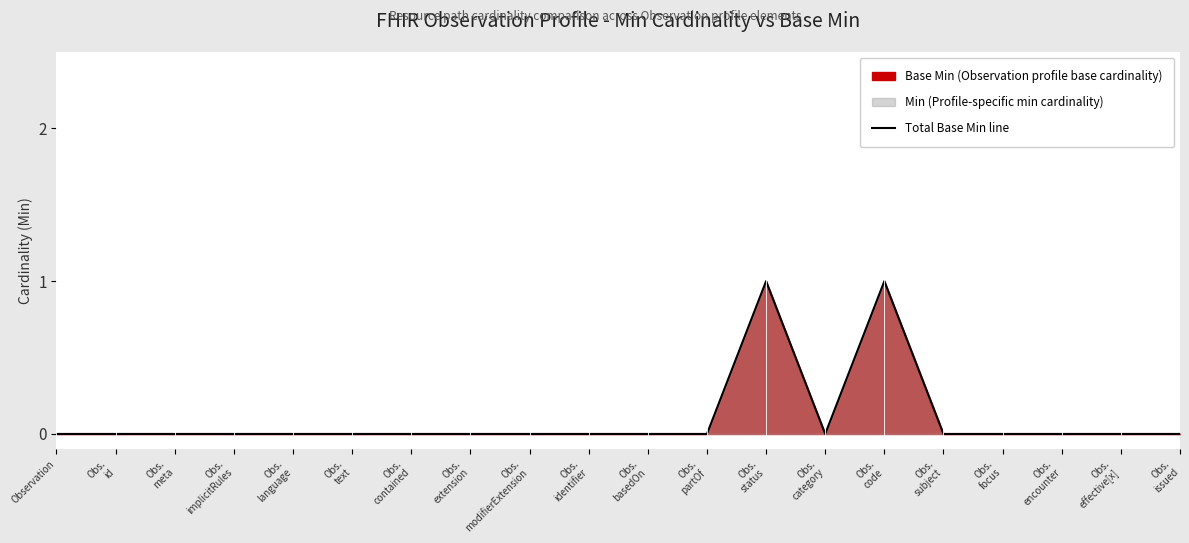

How many interior local peaks (higher than both neighbors) does the data have?

2